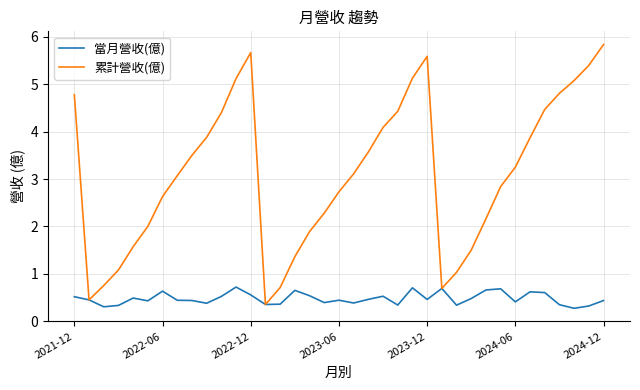

What is the smallest value displayed?

0.3